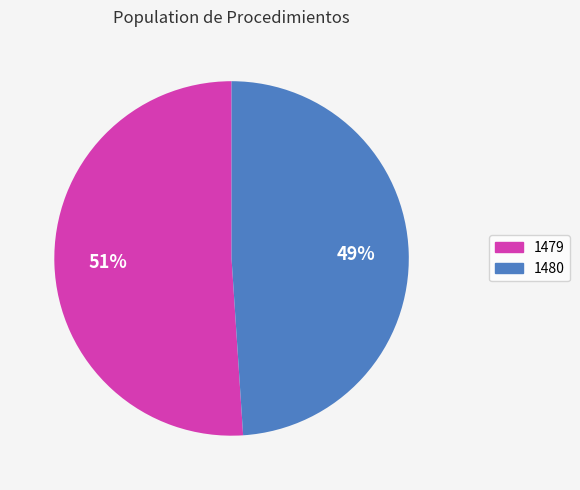

What percentage is the 1479 slice, to the nearest percent?

51%